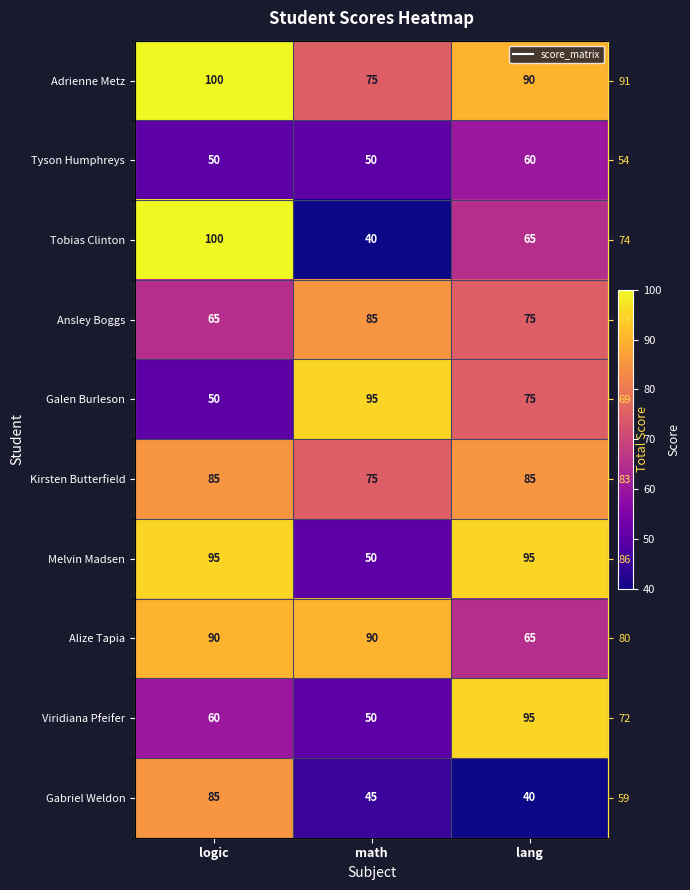

Count the number of data series in this chart.

10